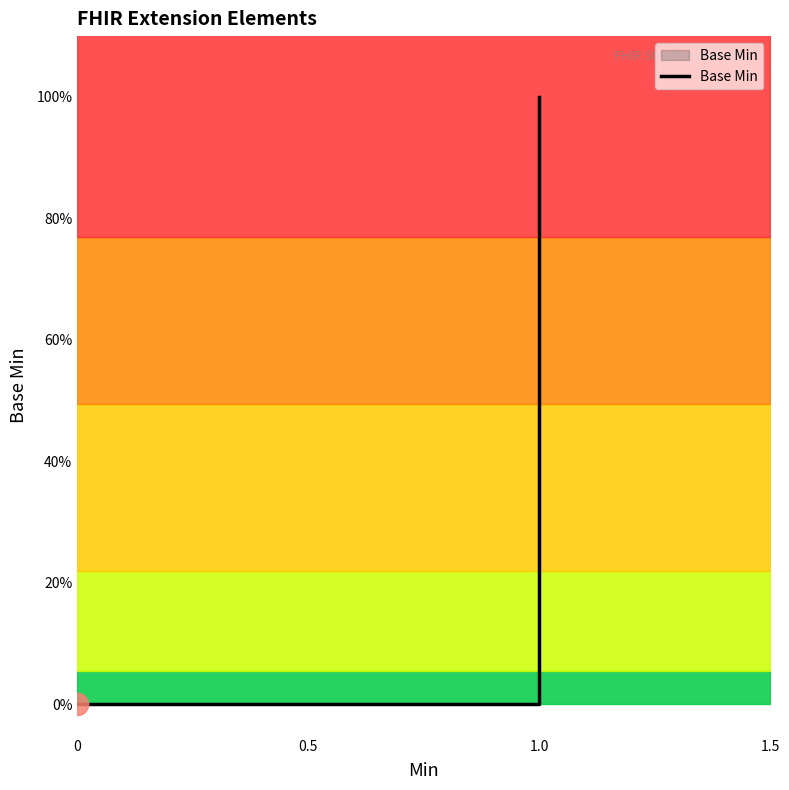

Reading right to left, what are all the values shown in this chart?

1	0	0	0	0